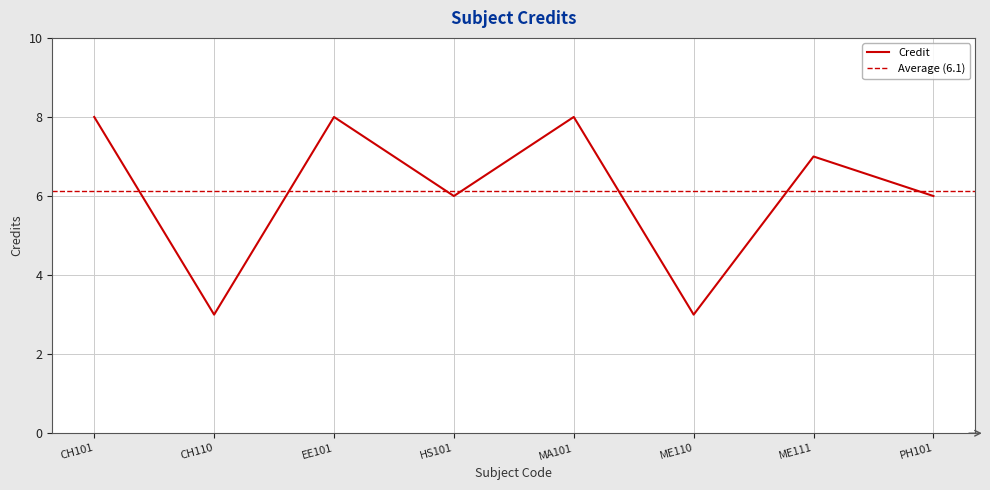

The Credit series shows 10 at ME111. True or false?

False